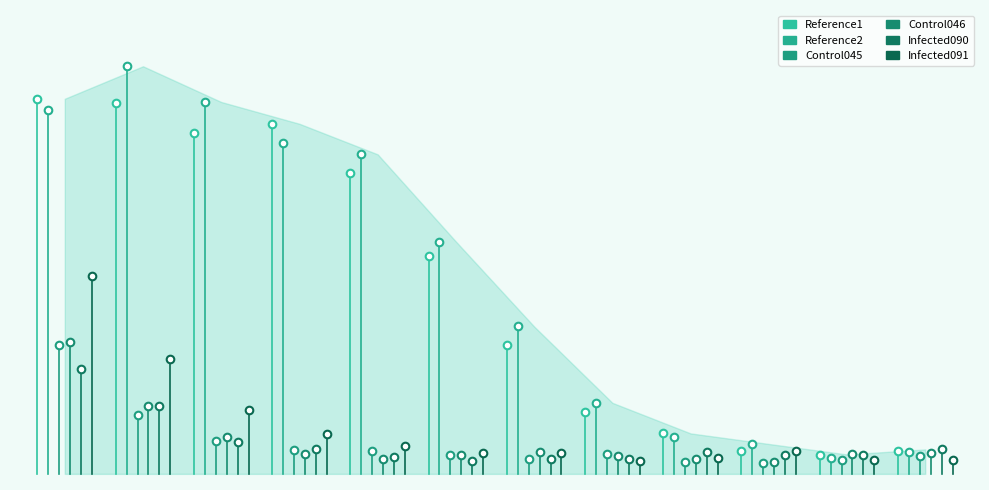

Is the value of Control045 at 5 greater than the value of Infected090 at 9?

Yes